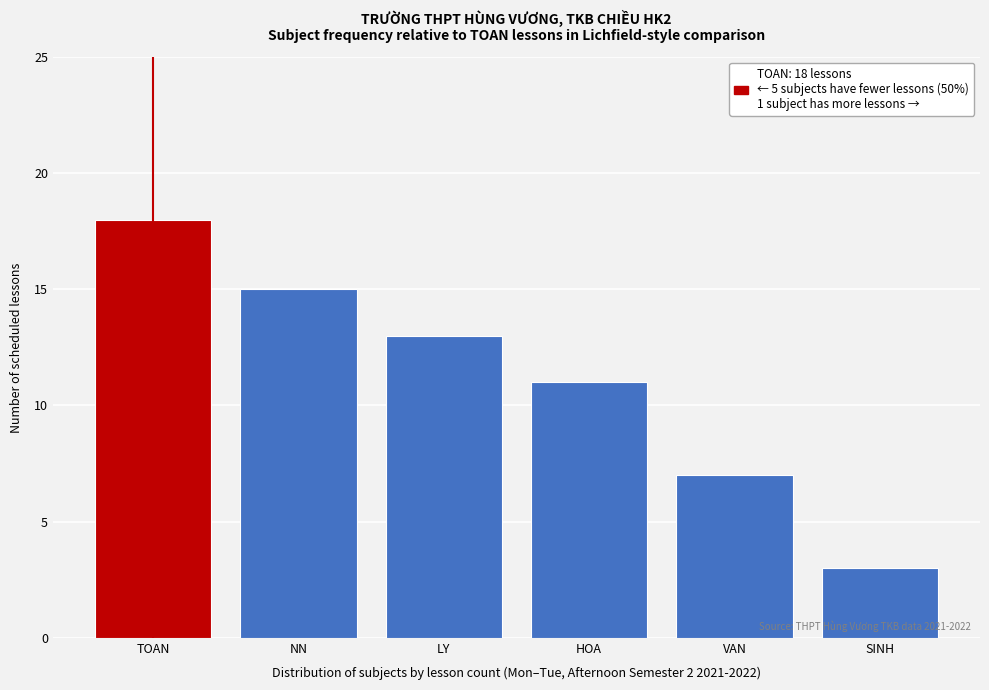

Reading left to right, what are all the values shown in this chart?

18	15	13	11	7	3